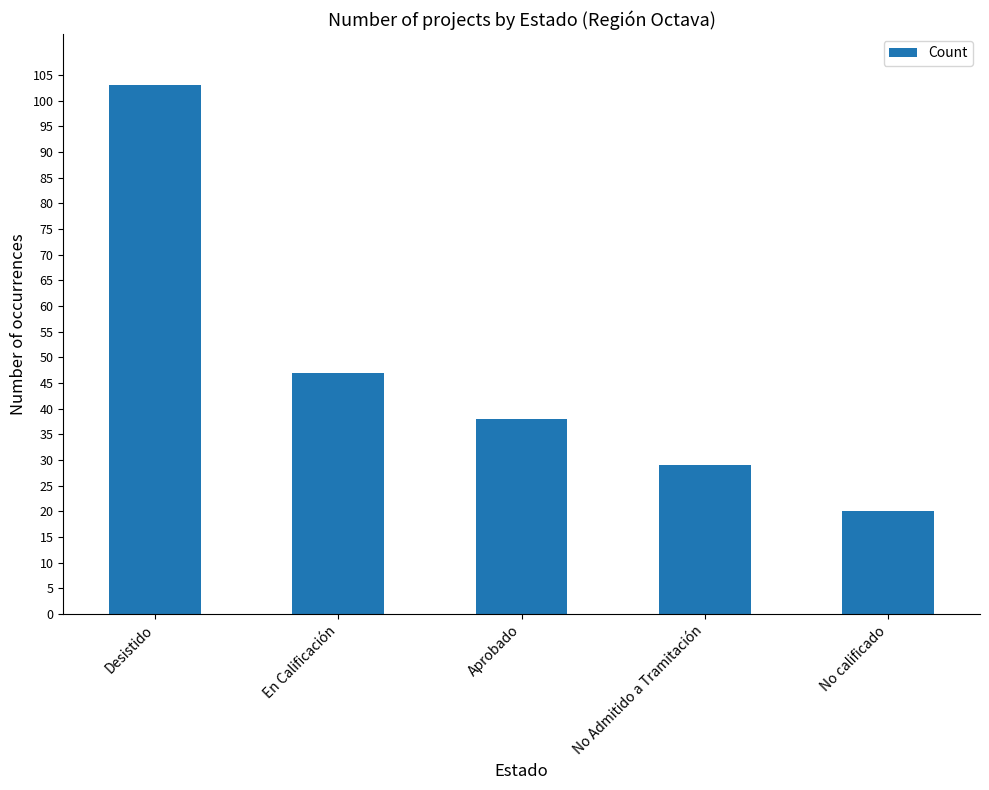

Which label corresponds to the largest value in the chart?

Desistido